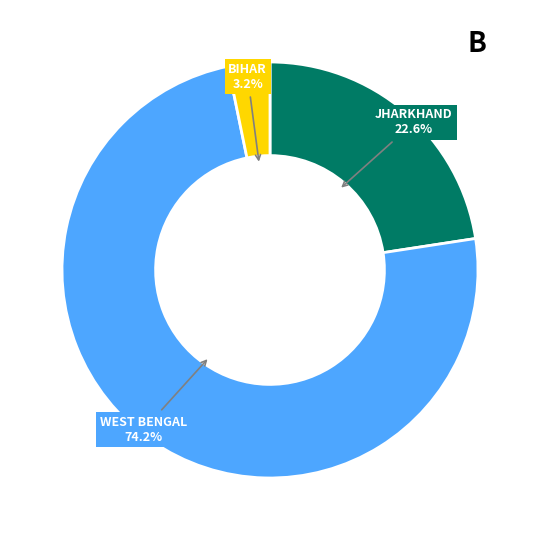

Does any single category account for the majority?

Yes